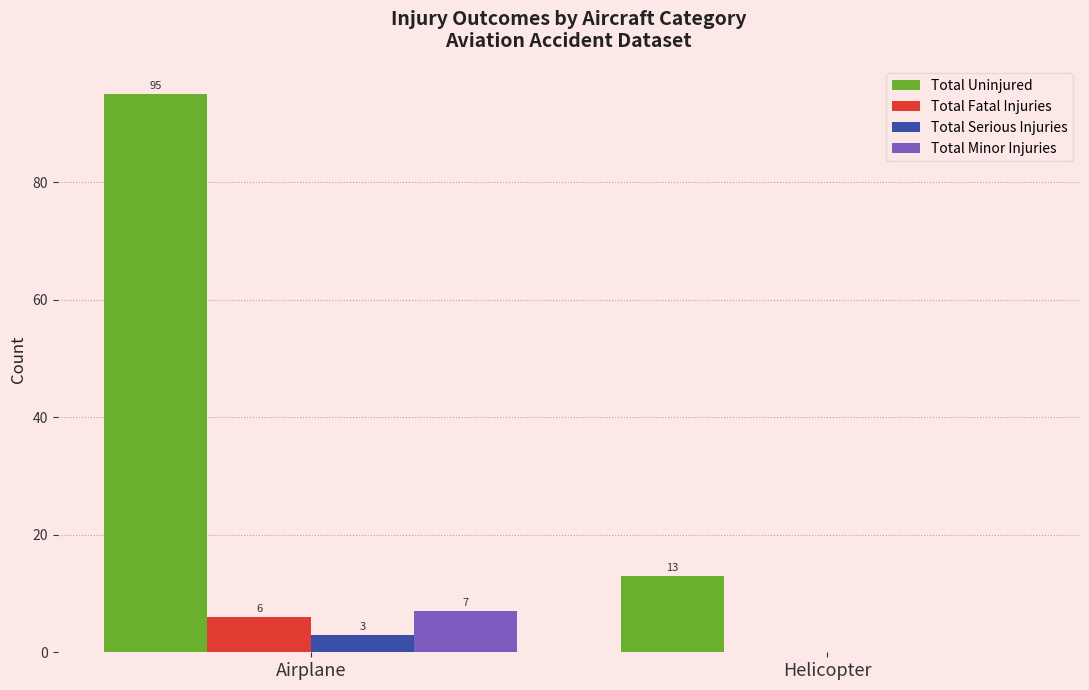

What is the sum of the Total Minor Injuries values at Airplane and Helicopter?

7